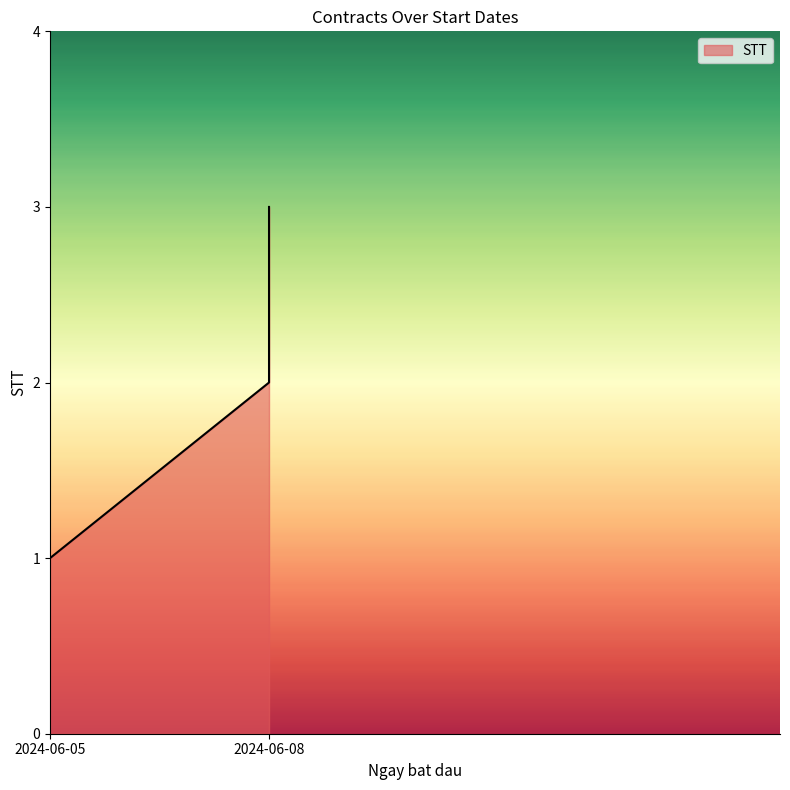

Rank the categories by value from highest to lowest.

2024-06-08, 2024-06-08, 2024-06-05